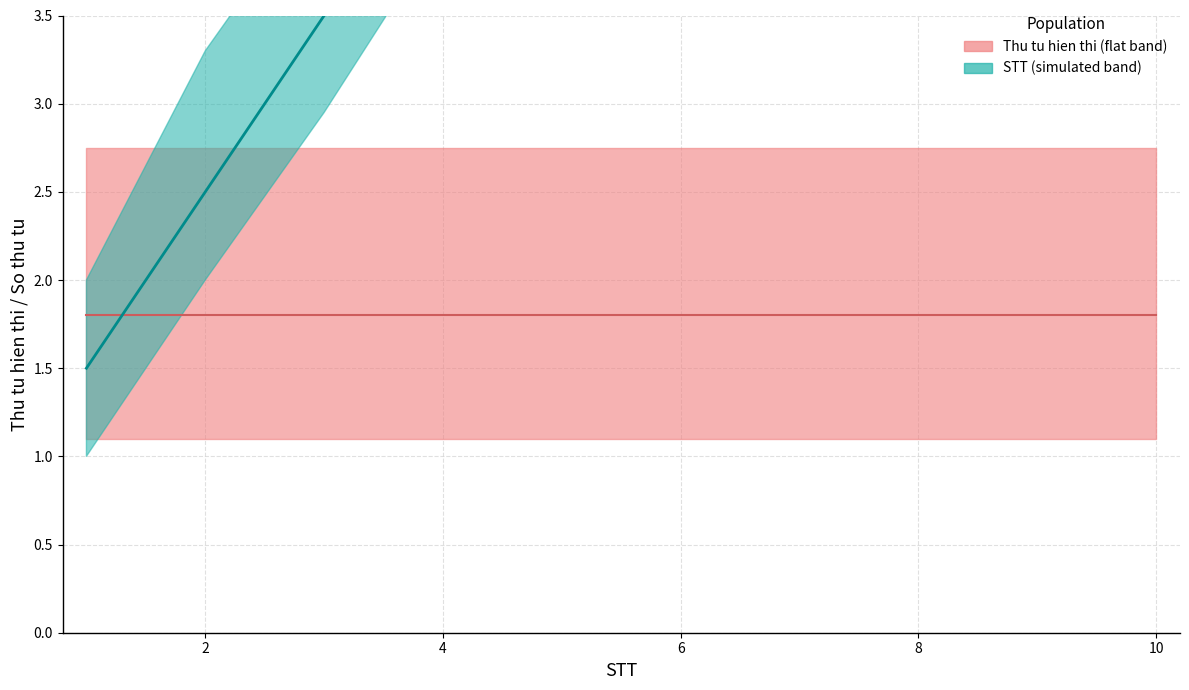

Rank the categories by value from lowest to highest.

1, 2, 3, 4, 5, 6, 7, 8, 9, 10